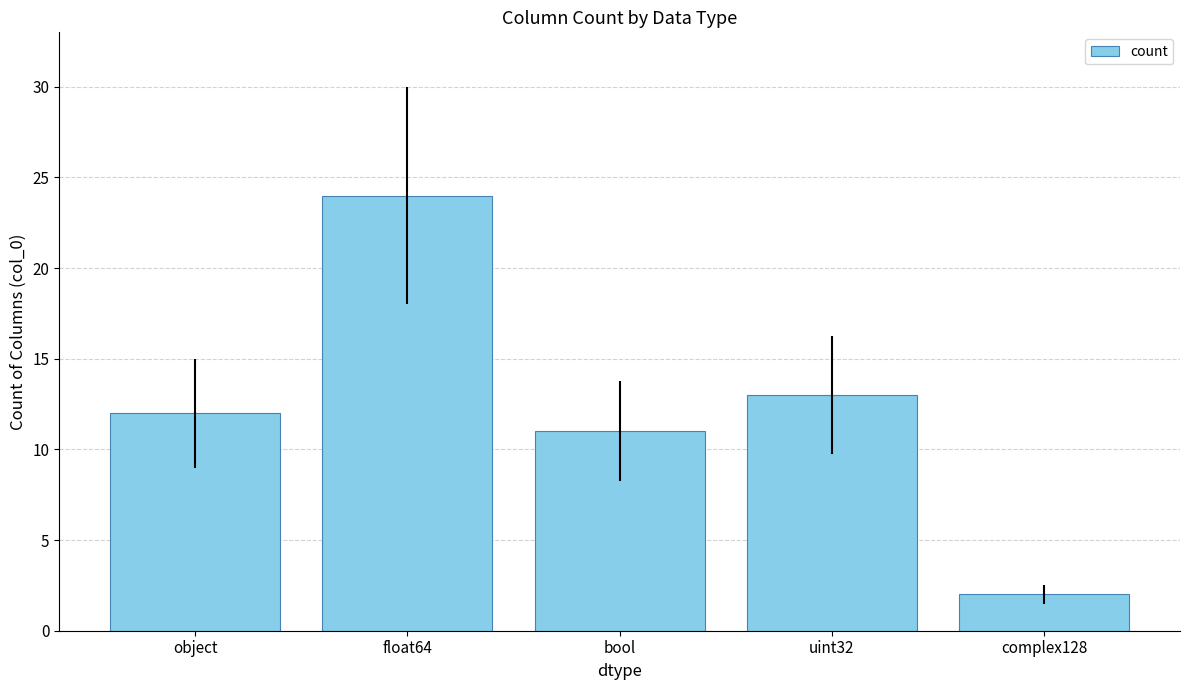

What is the change in value from float64 to complex128?

-22